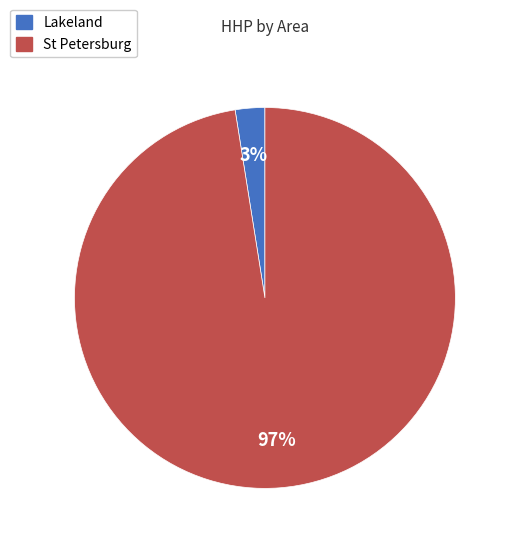

Is there any slice that represents more than half of the pie?

Yes